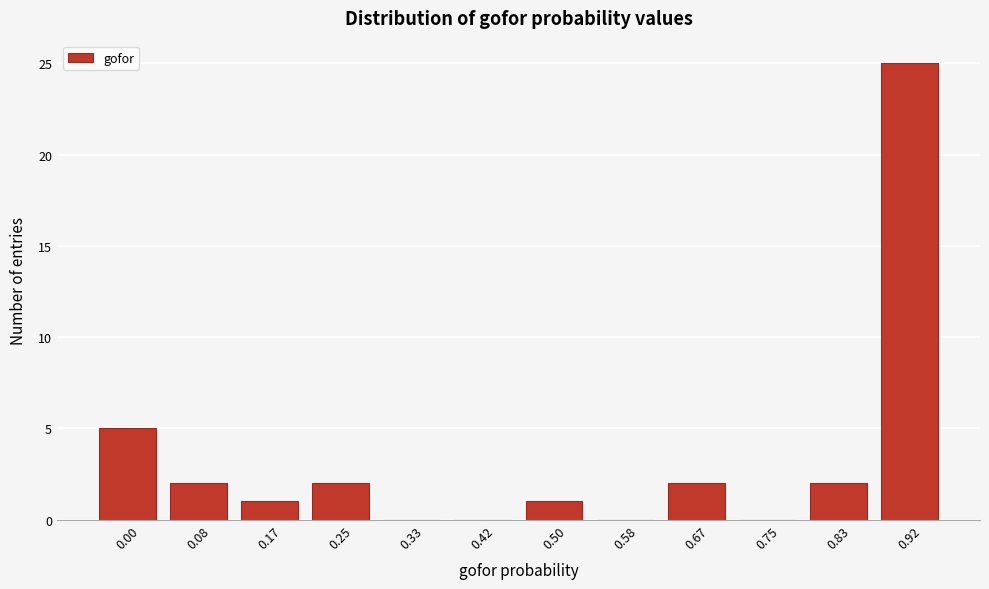

Reading right to left, transcribe all the data shown in this chart.

0.92=25	0.83=2	0.75=0	0.67=2	0.58=0	0.50=1	0.42=0	0.33=0	0.25=2	0.17=1	0.08=2	0.00=5